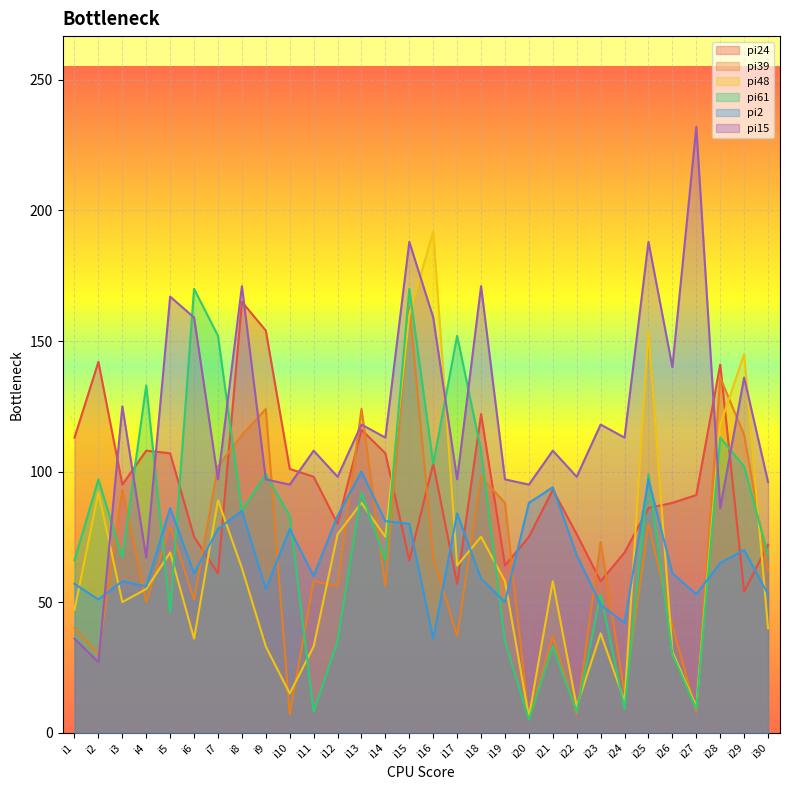

Reading left to right, list all the values displayed in this chart.

pi24: i1=113	i2=142	i3=95	i4=108	i5=107	i6=75	i7=61	i8=165	i9=154	i10=101	i11=98	i12=80	i13=116	i14=107	i15=66	i16=103	i17=57	i18=122	i19=64	i20=75	i21=93	i22=76	i23=58	i24=69	i25=86	i26=88	i27=91	i28=141	i29=54	i30=72
pi39: i1=40	i2=30	i3=93	i4=50	i5=79	i6=51	i7=102	i8=114	i9=124	i10=7	i11=58	i12=56	i13=124	i14=56	i15=163	i16=67	i17=37	i18=98	i19=88	i20=5	i21=37	i22=7	i23=73	i24=15	i25=80	i26=41	i27=8	i28=136	i29=114	i30=62
pi48: i1=47	i2=92	i3=50	i4=55	i5=69	i6=36	i7=89	i8=63	i9=33	i10=15	i11=33	i12=76	i13=88	i14=75	i15=160	i16=192	i17=64	i18=75	i19=58	i20=6	i21=58	i22=10	i23=38	i24=12	i25=154	i26=31	i27=10	i28=118	i29=145	i30=40
pi61: i1=66	i2=97	i3=67	i4=133	i5=46	i6=170	i7=152	i8=85	i9=99	i10=83	i11=8	i12=35	i13=92	i14=66	i15=170	i16=103	i17=152	i18=108	i19=35	i20=5	i21=33	i22=8	i23=53	i24=9	i25=99	i26=30	i27=9	i28=113	i29=102	i30=68
pi2: i1=57	i2=51	i3=58	i4=56	i5=86	i6=61	i7=78	i8=85	i9=55	i10=78	i11=60	i12=83	i13=100	i14=81	i15=80	i16=36	i17=84	i18=59	i19=50	i20=88	i21=94	i22=68	i23=49	i24=42	i25=97	i26=61	i27=53	i28=65	i29=70	i30=53
pi15: i1=36	i2=27	i3=125	i4=67	i5=167	i6=159	i7=97	i8=171	i9=97	i10=95	i11=108	i12=98	i13=118	i14=113	i15=188	i16=159	i17=97	i18=171	i19=97	i20=95	i21=108	i22=98	i23=118	i24=113	i25=188	i26=140	i27=232	i28=86	i29=136	i30=96